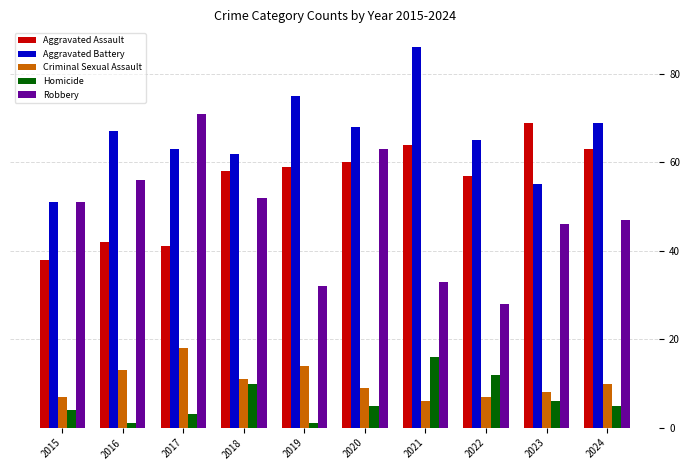

The Aggravated Battery series shows 65 at 2022. True or false?

True